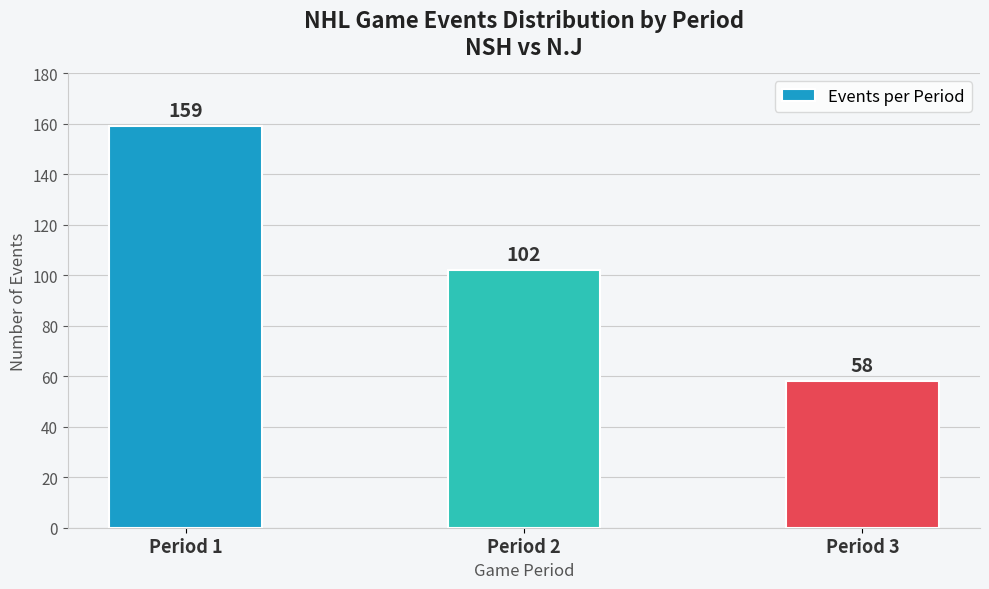

Between Period 1 and Period 3, which is larger?

Period 1